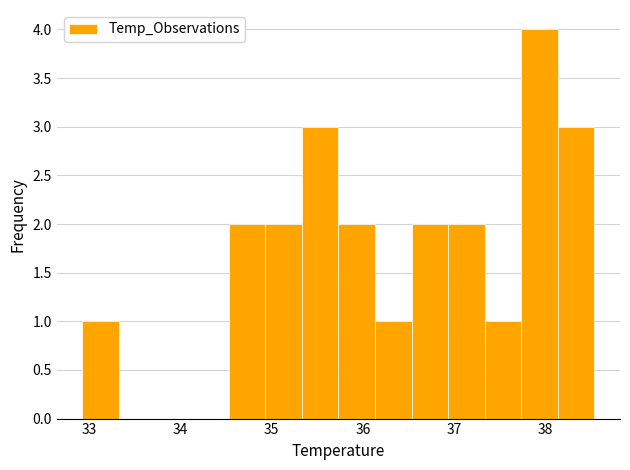

What is the height of the bar covering 37.7 to 38.1 on the x-axis? Neither the bar edges nor the heights are printed on the chart, so give them approximately, as read against the axes.

4